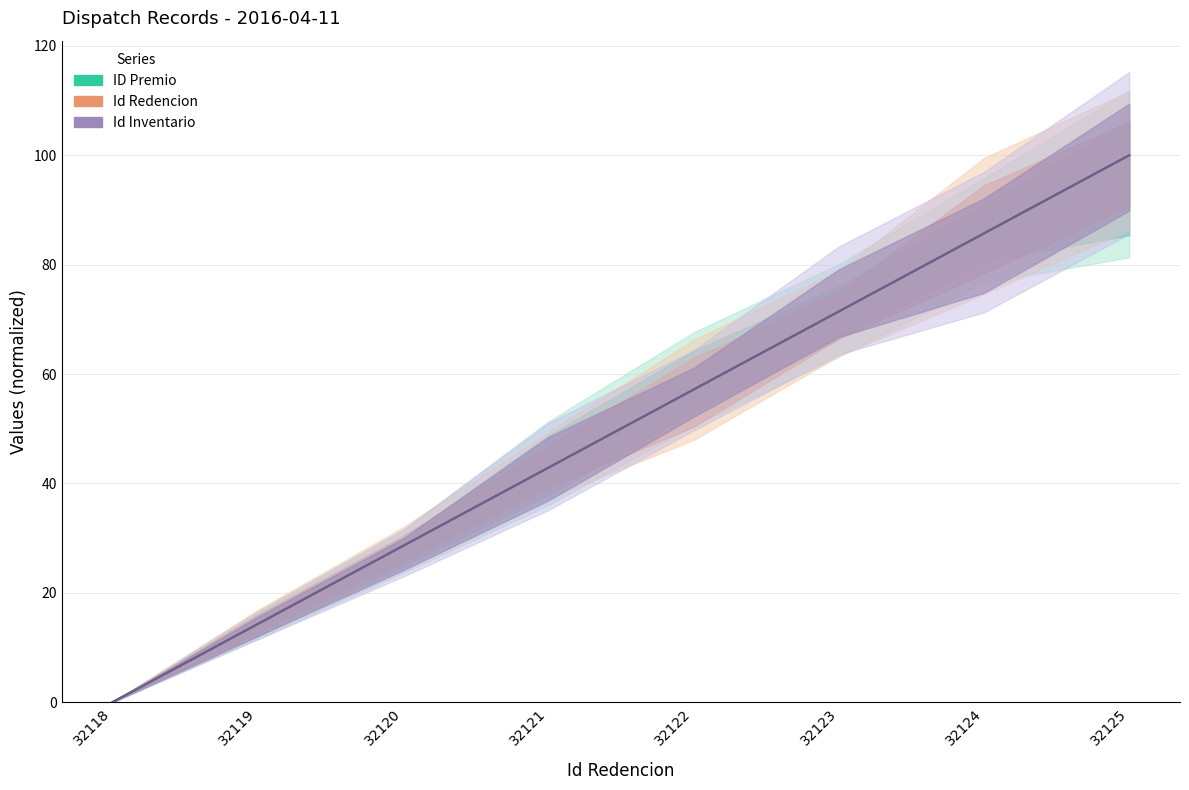

How many lines are shown in the chart?

3